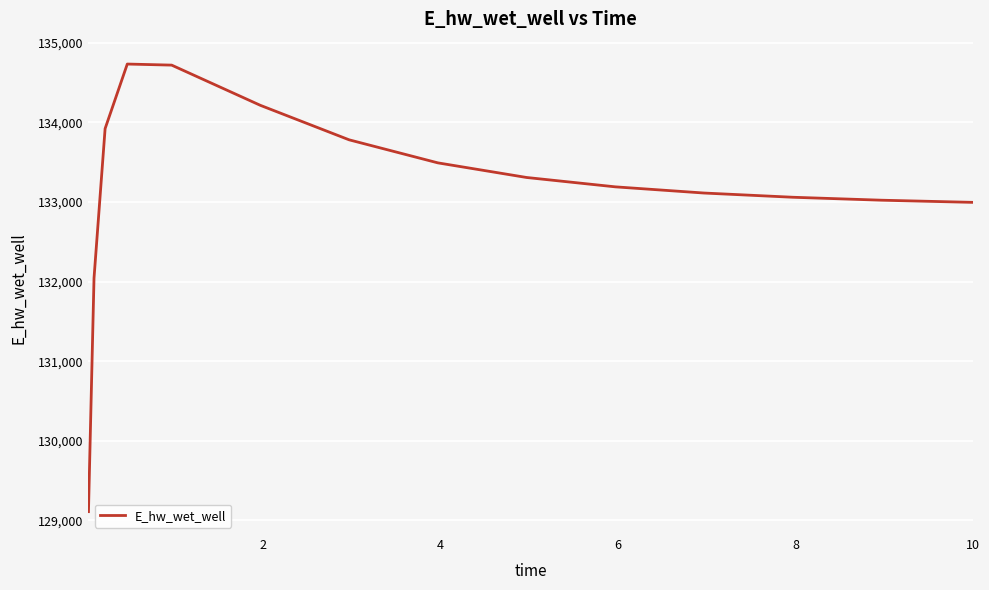

What is the difference between the second highest and minimum values?

5610.4